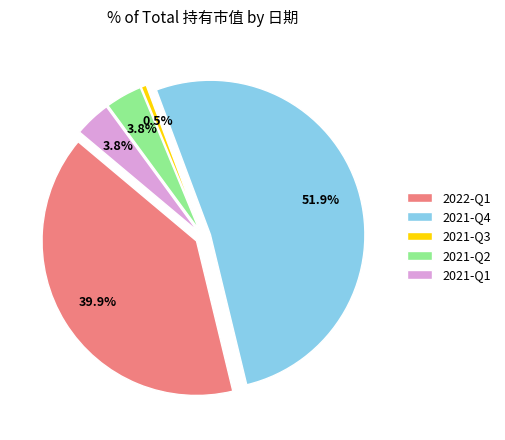

Which slice represents more than half of the pie?

2021-Q4